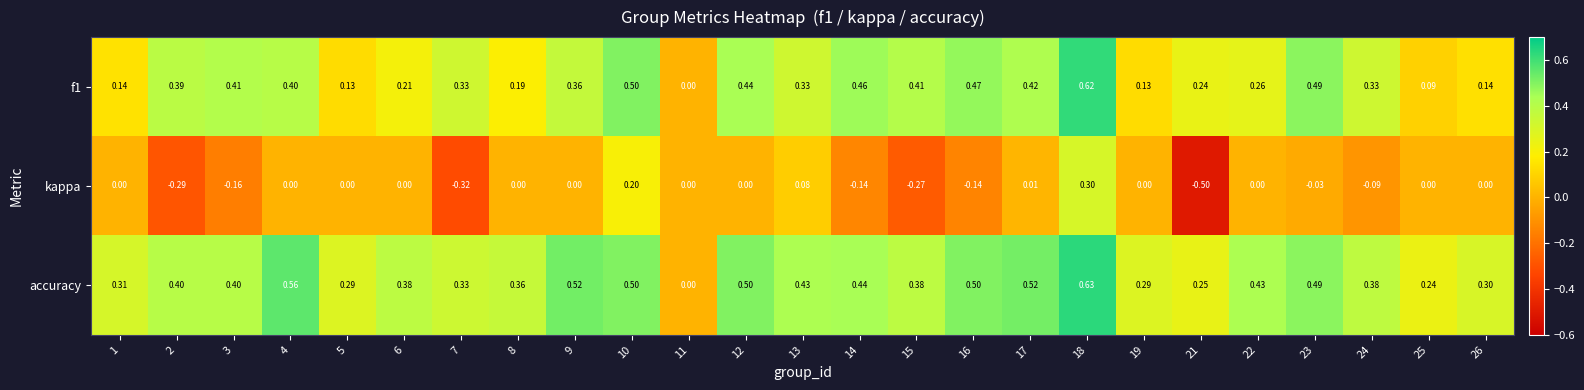

Is the value of accuracy at 19 greater than the value of f1 at 10?

No